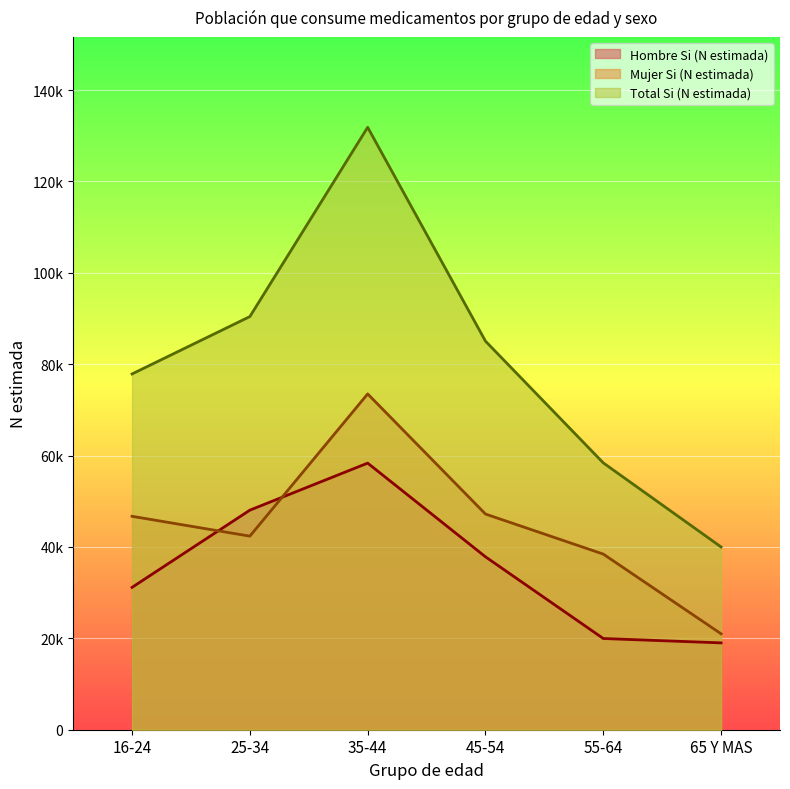

Which series has the widest spread of values?

Total Si (N estimada)